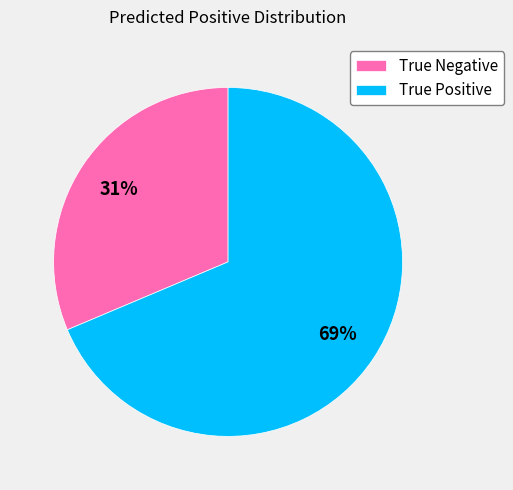

Between True Positive and True Negative, which is larger?

True Positive